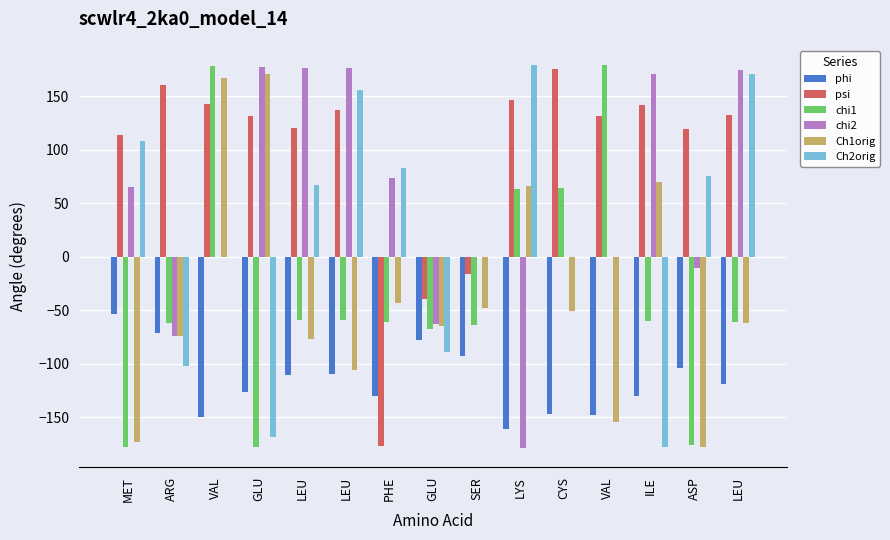

List the series in order of their peak value, lowest first.

phi, Ch1orig, psi, chi2, chi1, Ch2orig